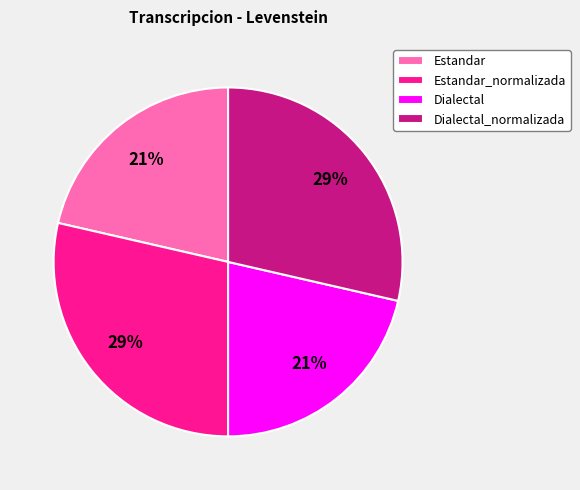

Do Estandar and Dialectal together represent more than half of the pie?

No